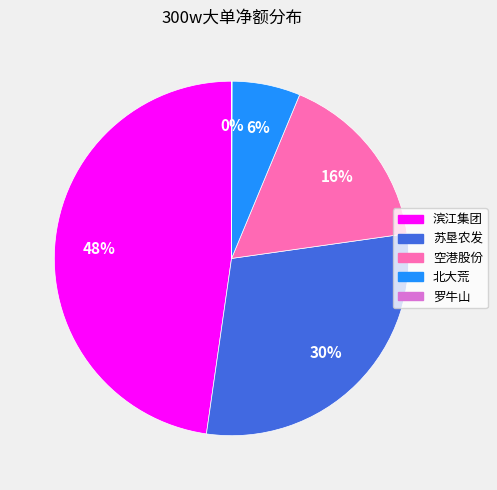

To the nearest percent, what is the average slice percentage?

20%